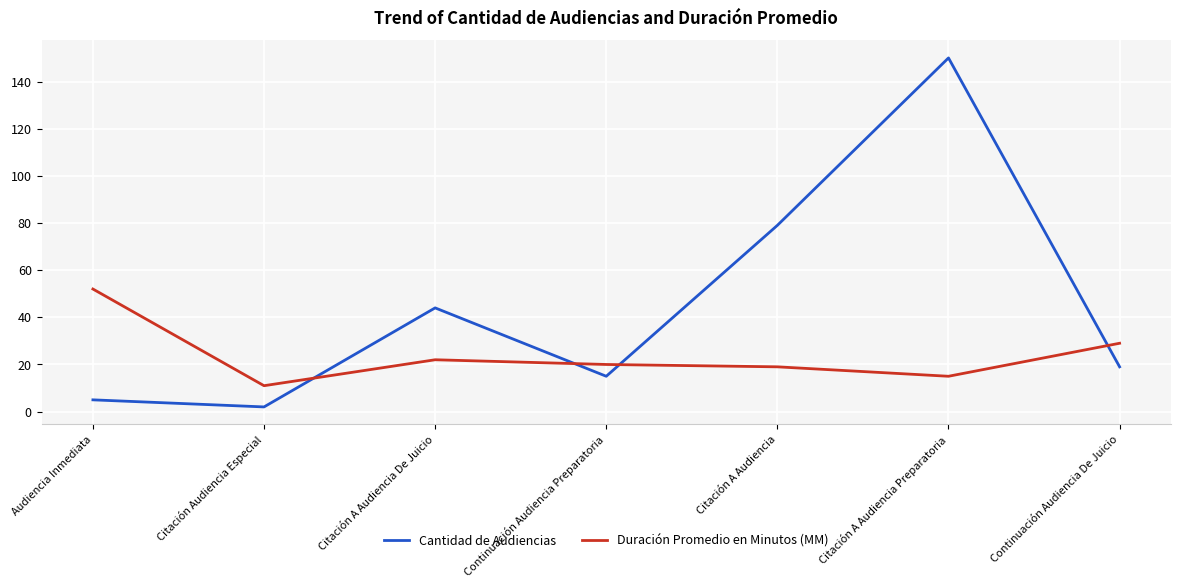

What is the difference between the second highest and second lowest values in the Duración Promedio en Minutos (MM) series?

14